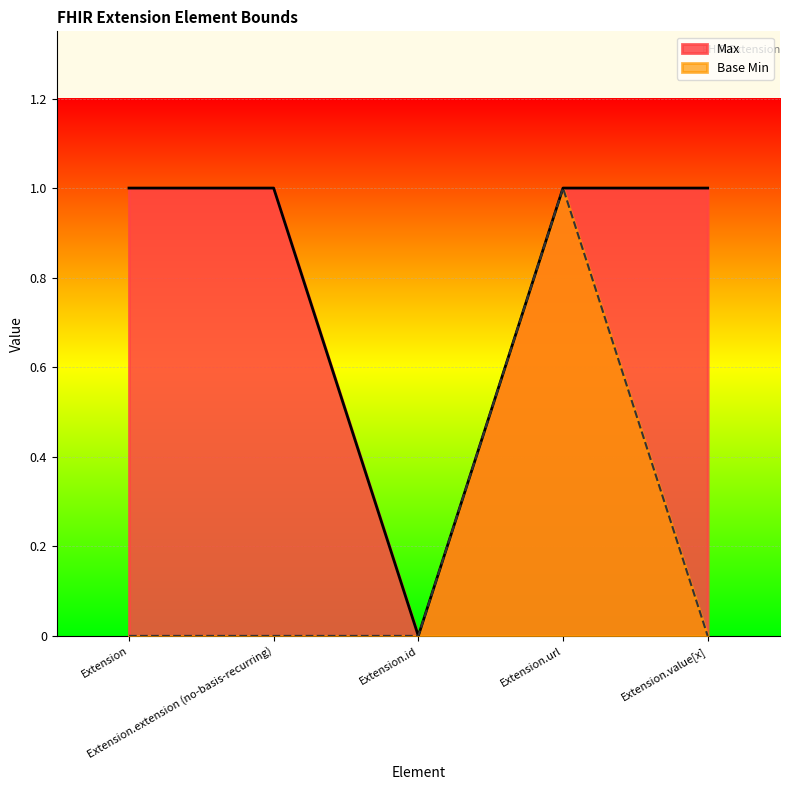

How many values in the Base Min series exceed 0?

1